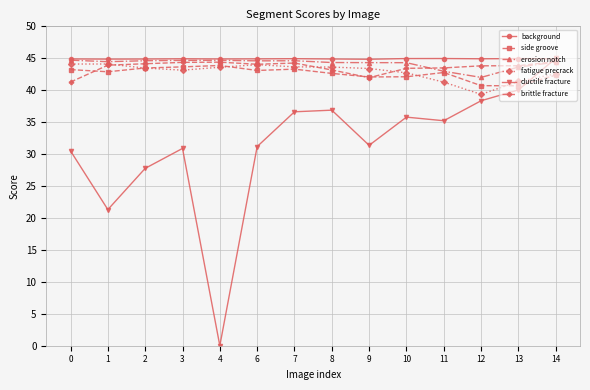

True or false: side groove and ductile fracture intersect in this chart.

True